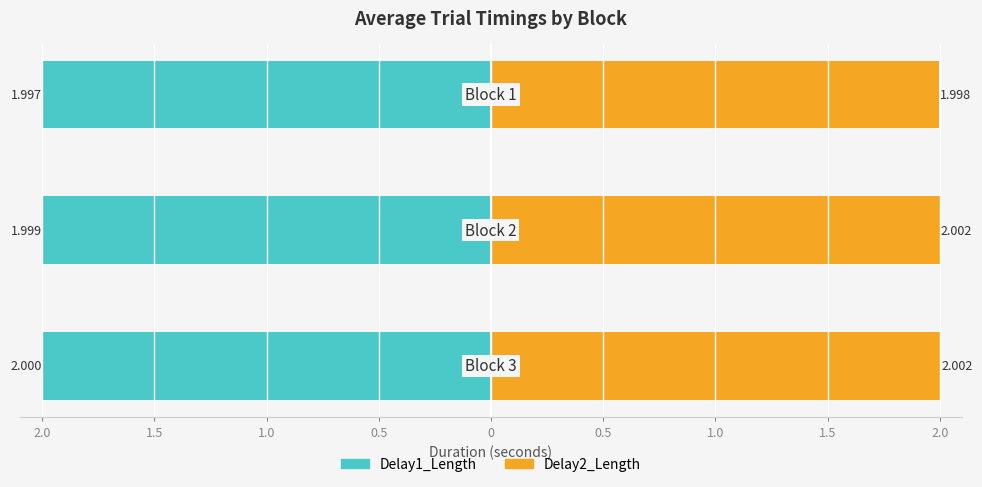

What is the sum of the Delay2_Length values at 1.0 and 1.5?

4.0